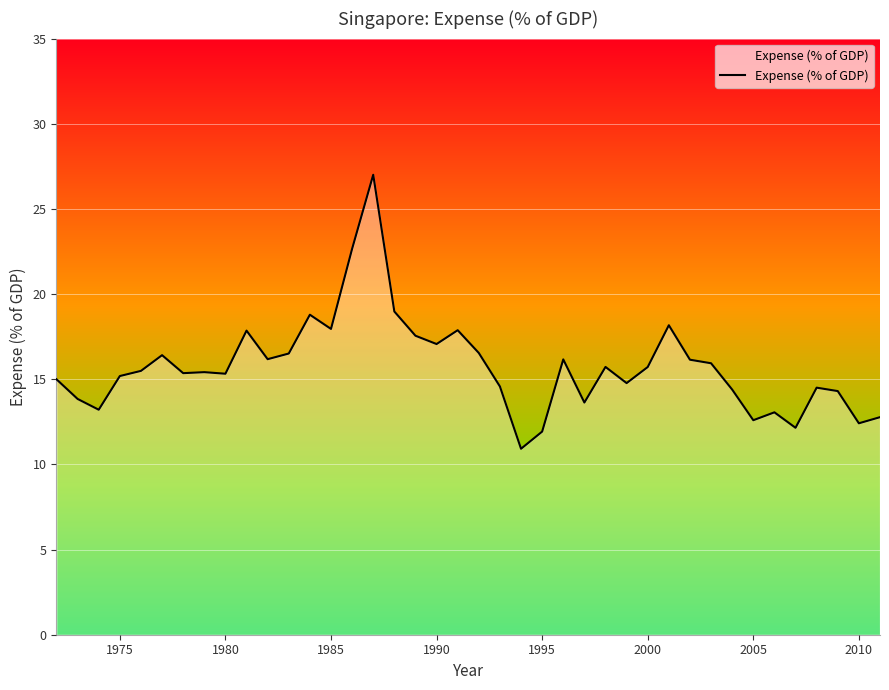

What is the difference between the maximum and minimum values?

16.1